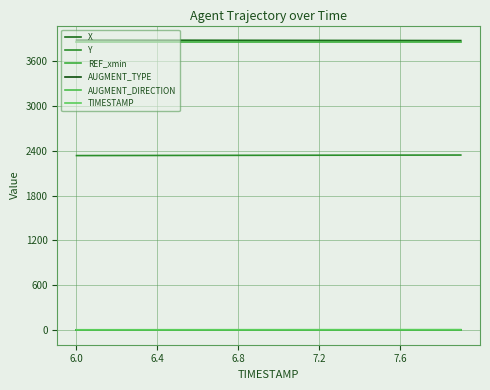

What is the highest value of the X series?

3878.9